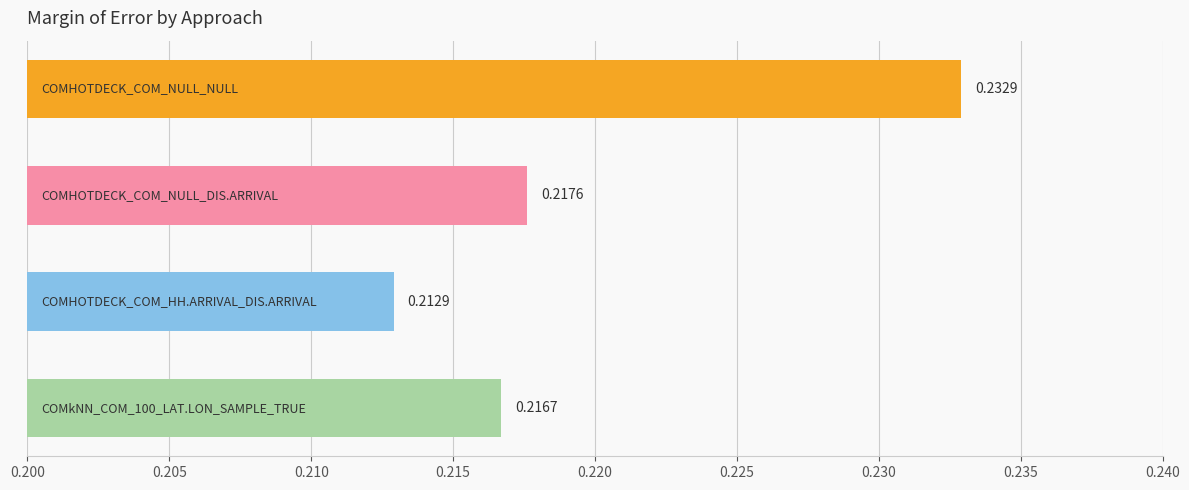

What is the sum of all values?

0.9